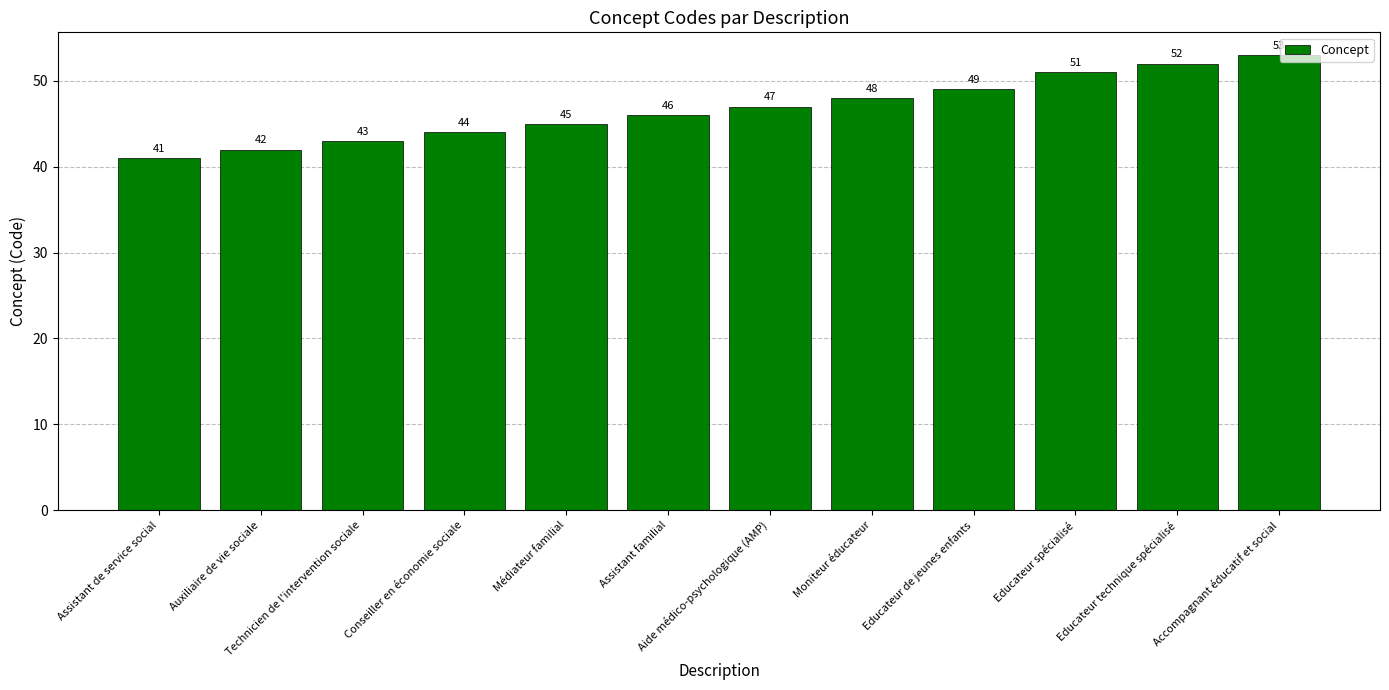

Rank the categories by value from lowest to highest.

Assistant de service social, Auxiliaire de vie sociale, Technicien de l'intervention sociale, Conseiller en économie sociale, Médiateur familial, Assistant familial, Aide médico-psychologique (AMP), Moniteur éducateur, Educateur de jeunes enfants, Educateur spécialisé, Educateur technique spécialisé, Accompagnant éducatif et social